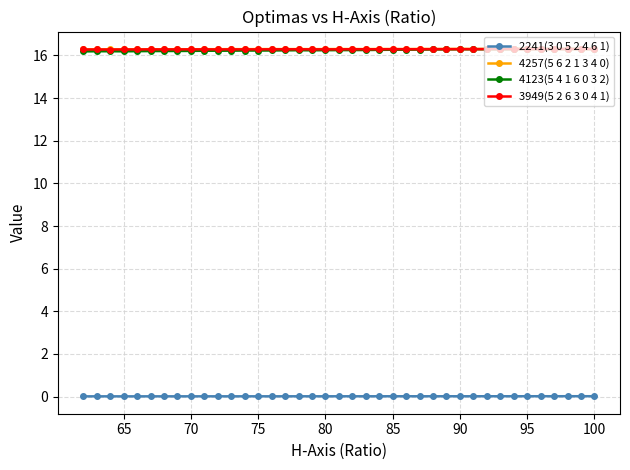

True or false: 4257(5 6 2 1 3 4 0) has a value of 16.3 at 95.

True